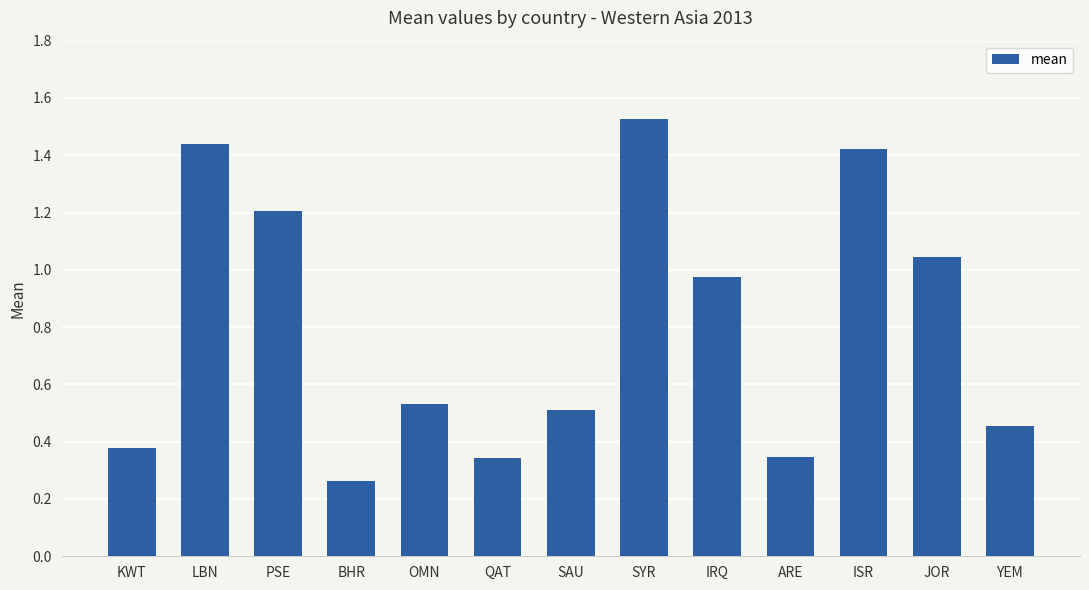

Between KWT and ISR, which is larger?

ISR